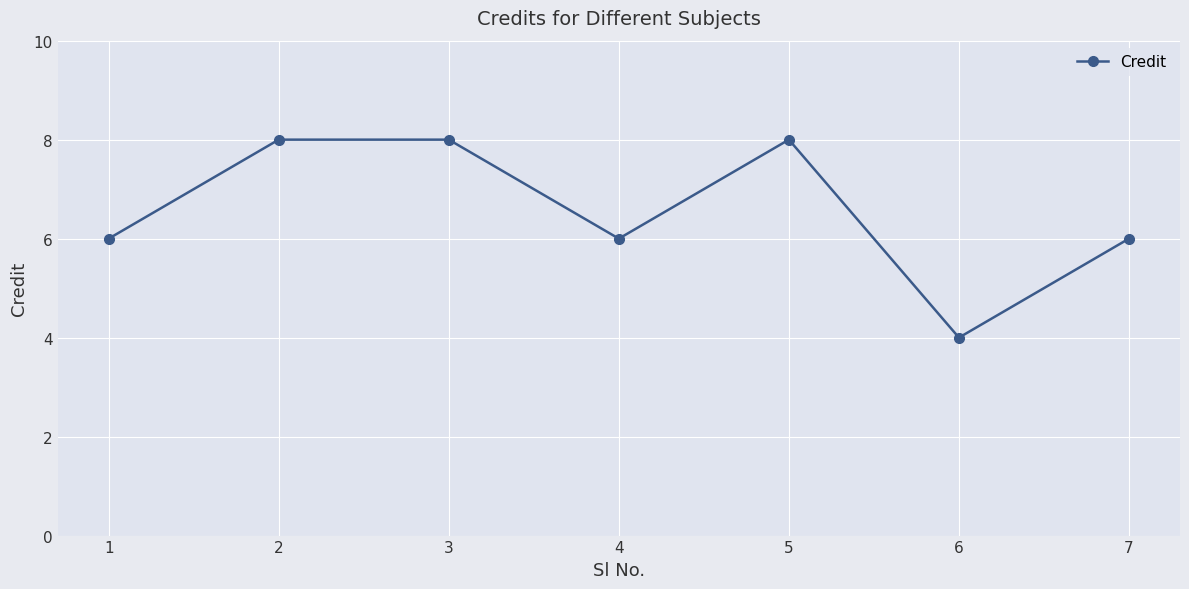

How many lines are shown in the chart?

1